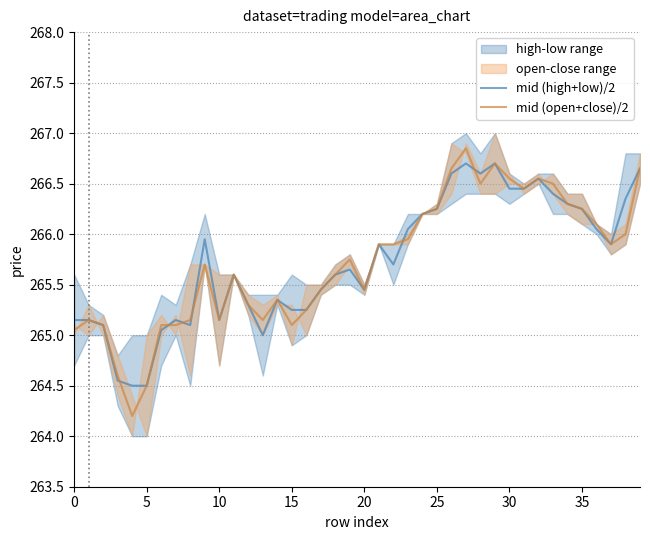

The mid (open+close)/2 series shows 265.1 at 13. True or false?

True